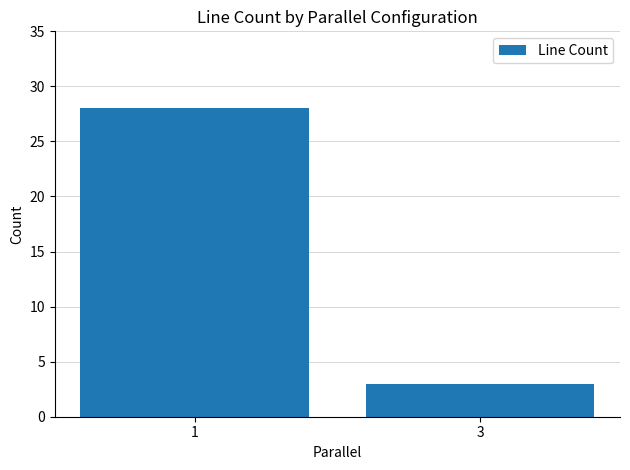

The value at 3 is 3. True or false?

True